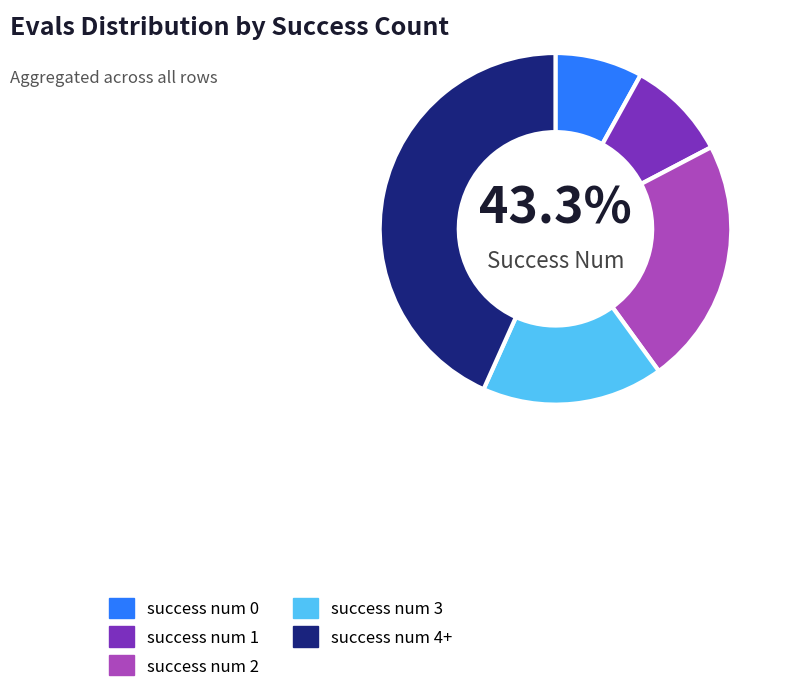

How many segments does this pie chart have?

5